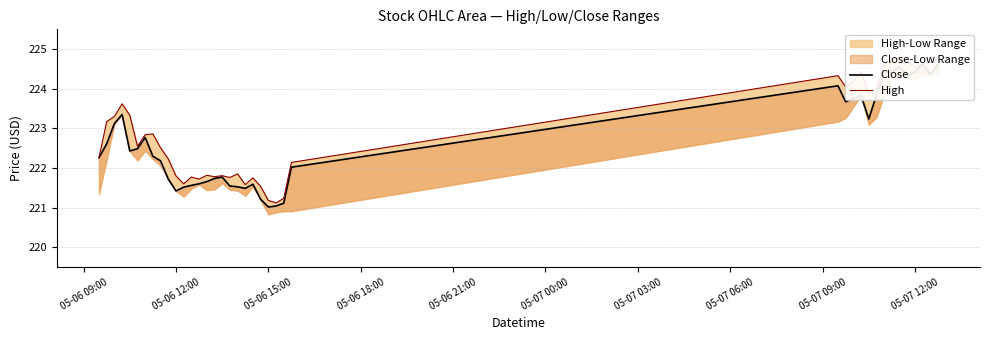

Reading left to right, what are all the values shown in this chart?

Close: 222.3	222.6	223.1	223.4	222.4	222.5	222.8	222.3	222.2	221.7	221.4	221.5	221.6	221.6	221.7	221.7	221.8	221.5	221.5	221.5	221.6	221.2	221.0	221.0	221.1	222.0	224.1	223.7	223.8	223.8	223.2	223.8	224.4	224.4	224.6	224.3	224.4	224.6	224.4	224.6
High: 222.3	223.2	223.3	223.6	223.3	222.6	222.8	222.9	222.5	222.2	221.8	221.6	221.8	221.7	221.8	221.8	221.8	221.8	221.9	221.6	221.8	221.5	221.2	221.1	221.2	222.1	224.3	224.0	224.2	224.4	223.9	224.0	224.6	224.7	224.8	224.7	224.5	224.6	224.7	224.8